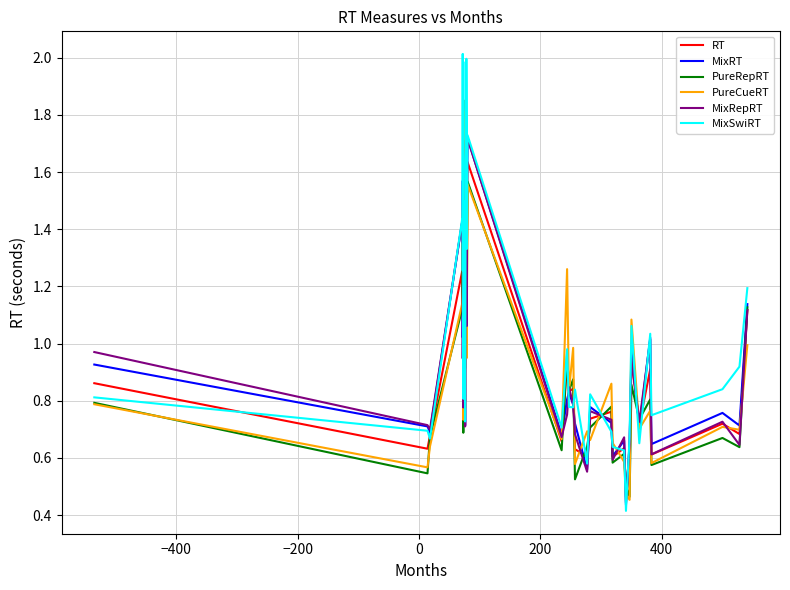

What is the value of the RT point at the 7th from the left?

1.1